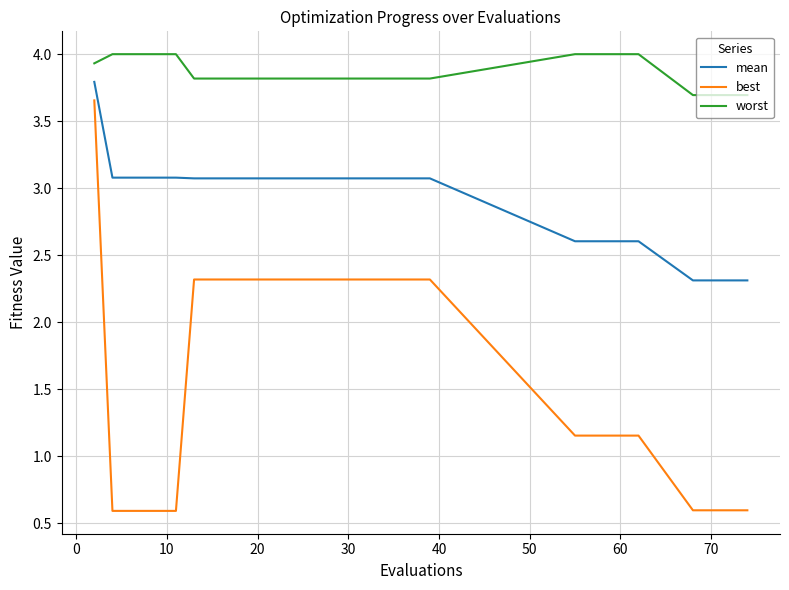

Which series has the largest total across all categories?

worst